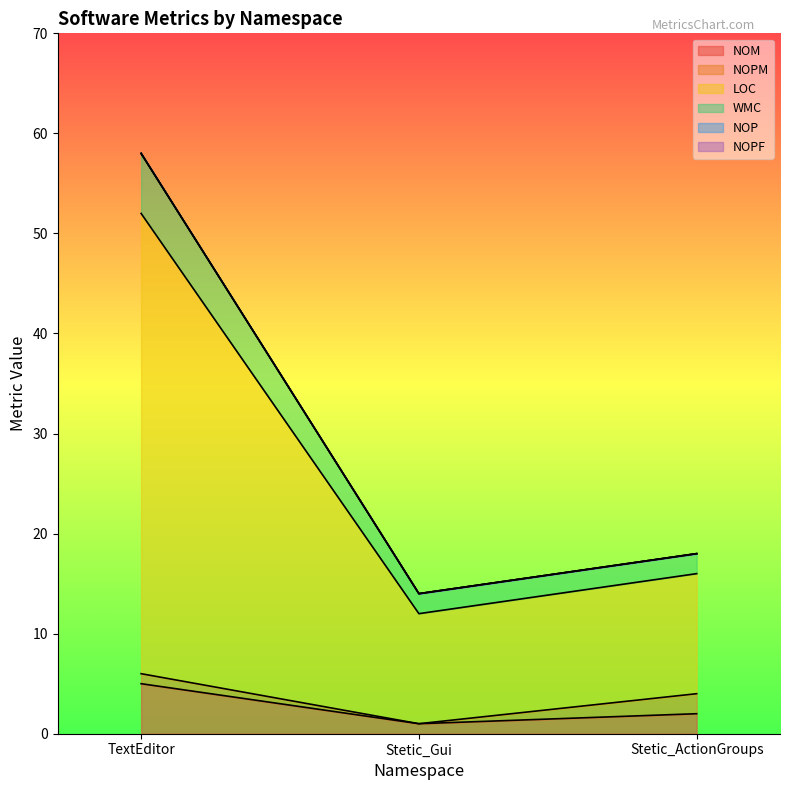

Does the chart display data point markers on the line(s)?

No